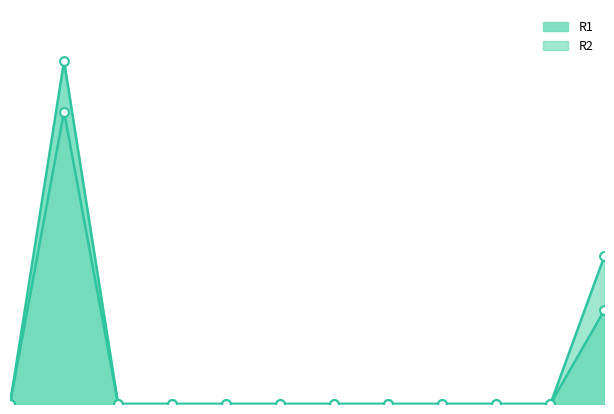

Which series has the widest spread of Y values?

R1